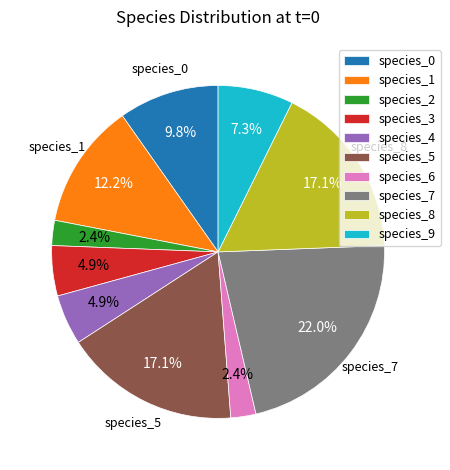

What percentage do species_5 and species_3 together represent?

22.0%